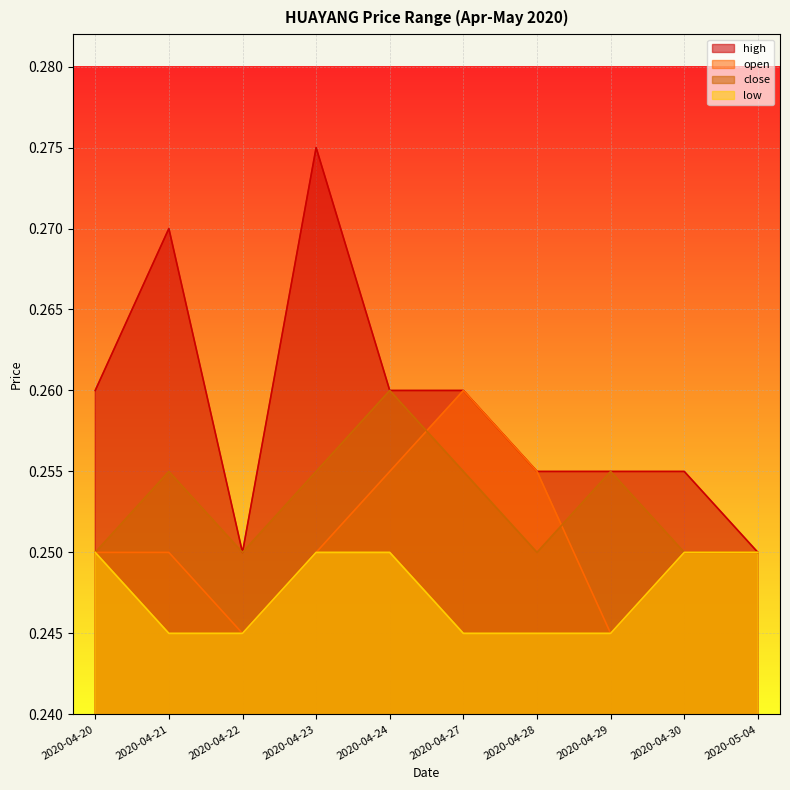

How many interior local peaks does the close series have?

3